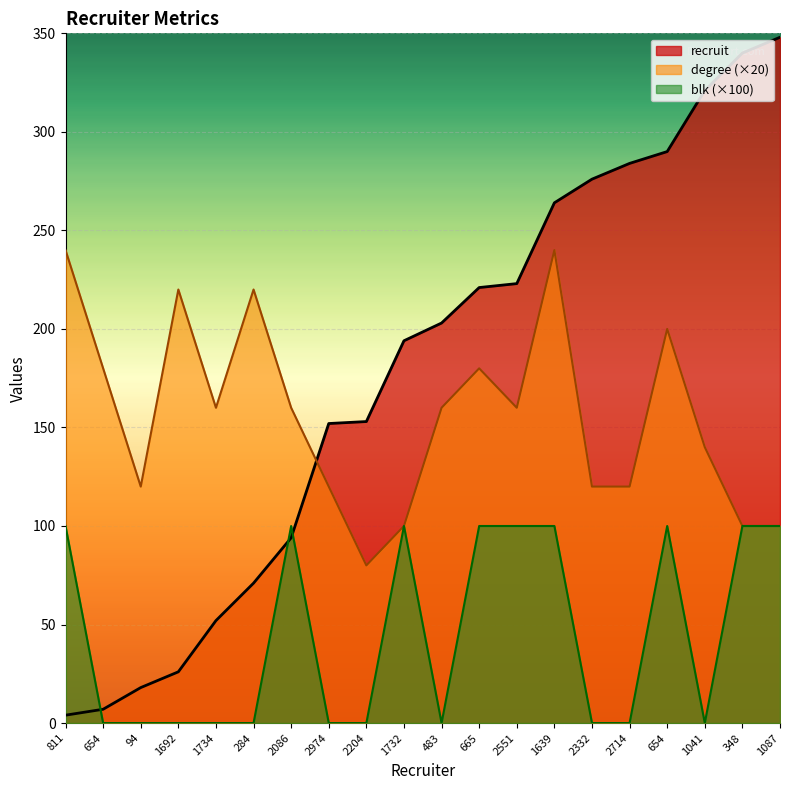

What is the label of the 17th point from the left?

654